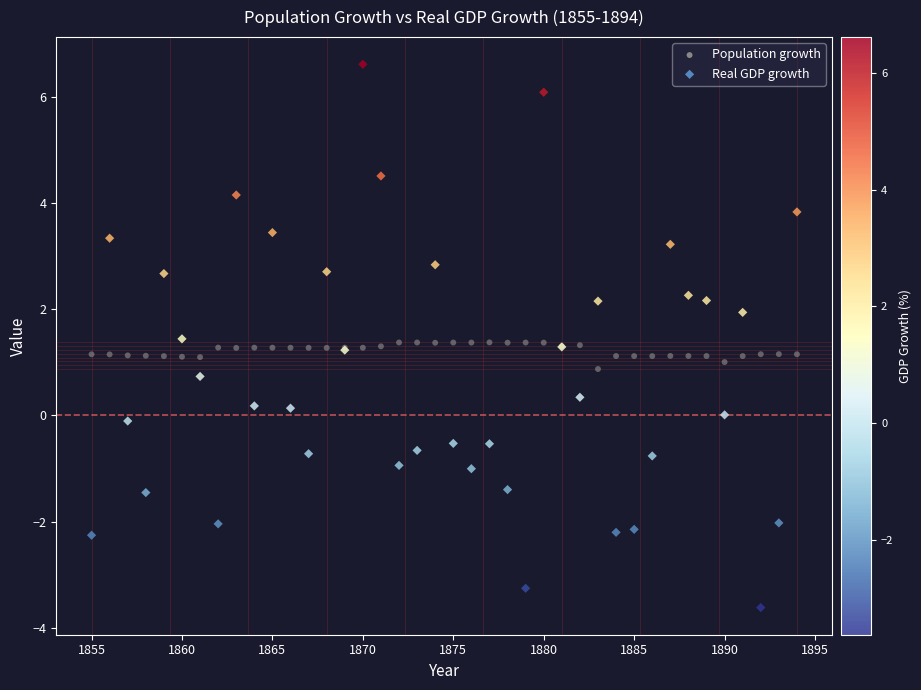

Which series contains the lowest Y value?

Real GDP growth